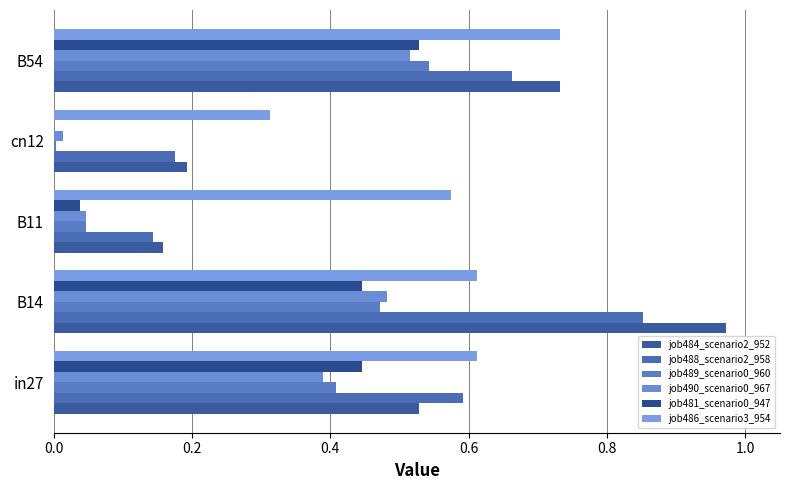

What is the sum of all job488_scenario2_958 values?

2.4